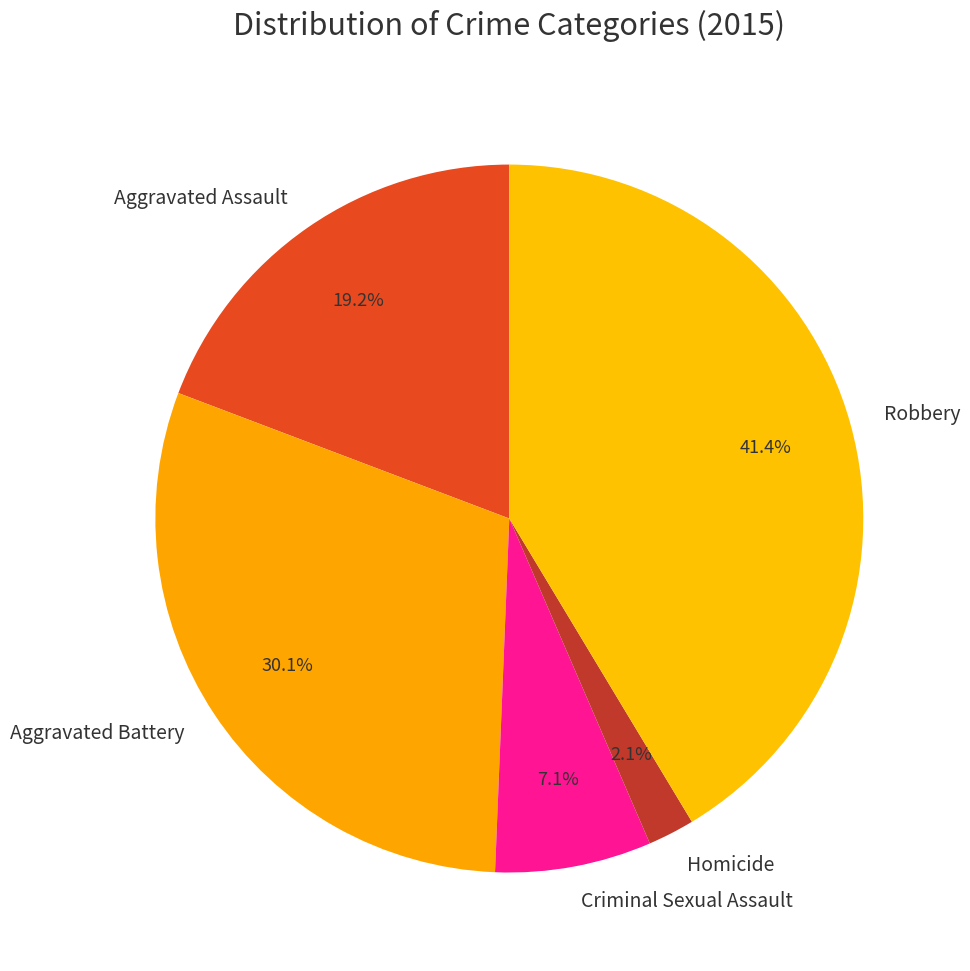

To the nearest percent, what is the difference between the largest and smallest slice percentages?

39%